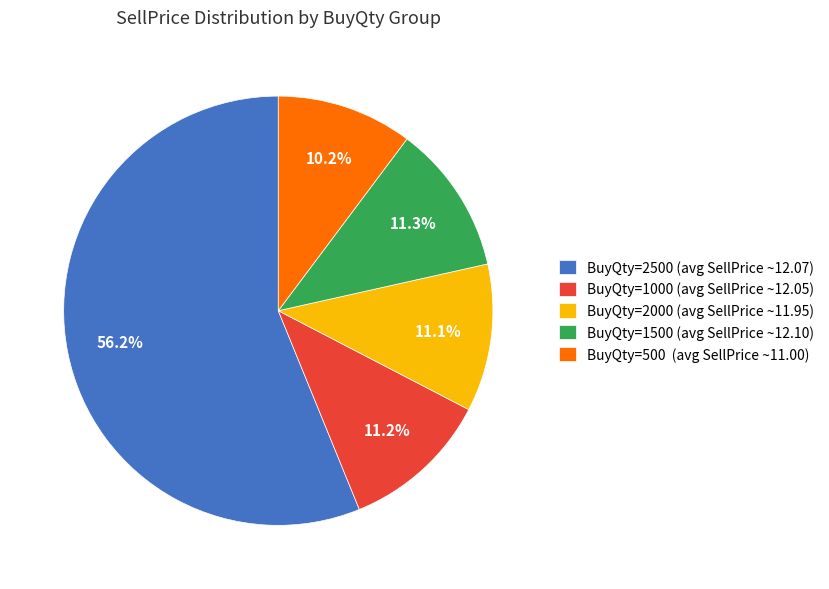

Count the number of slices in the pie.

5